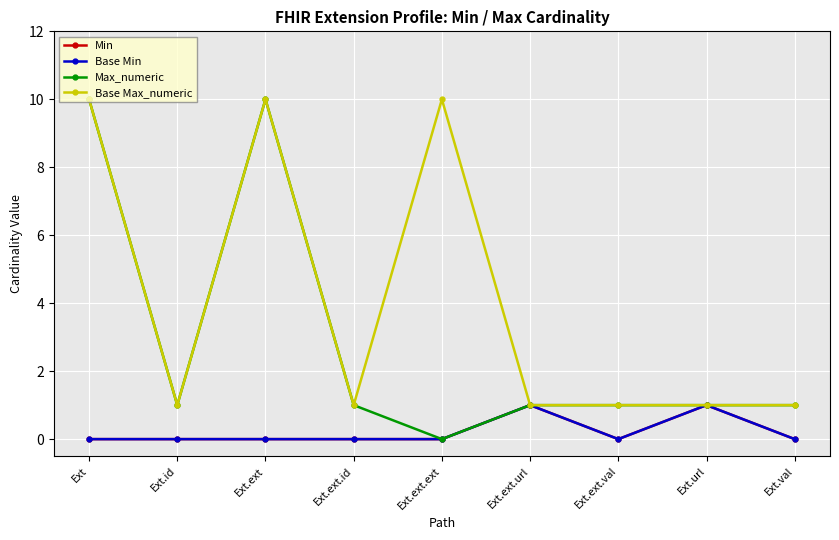

What value does the Max_numeric series have at Ext.ext.id?

1